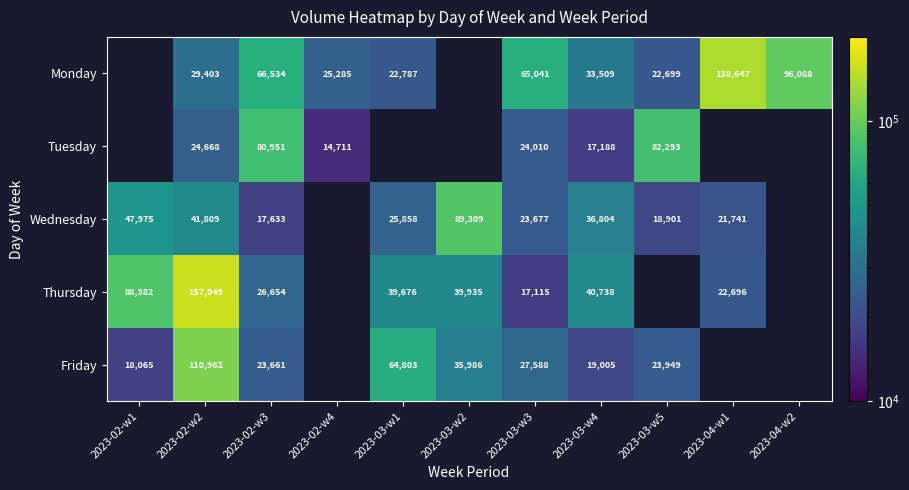

Which series changed the most between 2023-02-w2 and 2023-03-w4?

Thursday